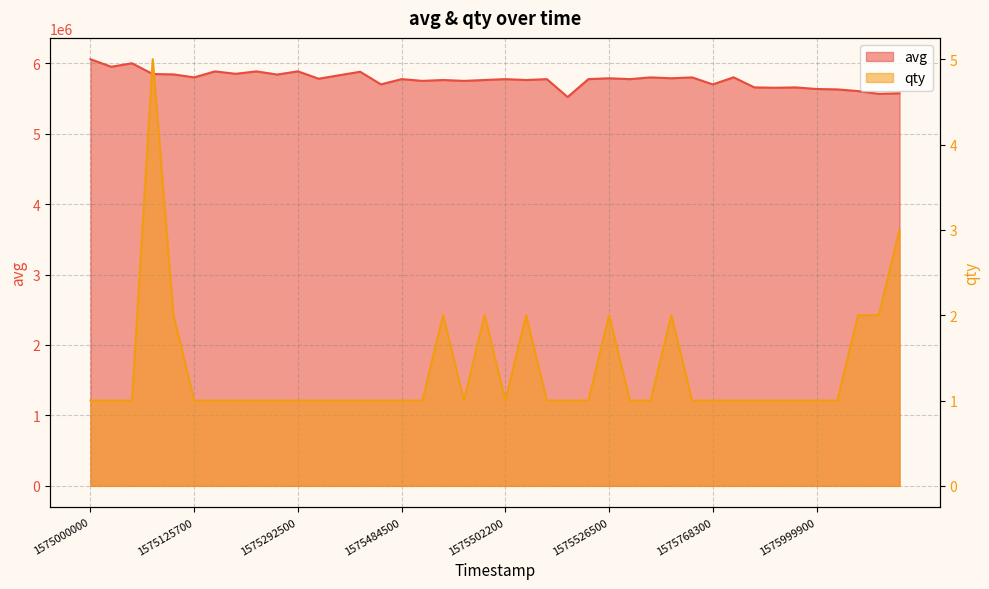

How many values in the avg series exceed 5774444?

19